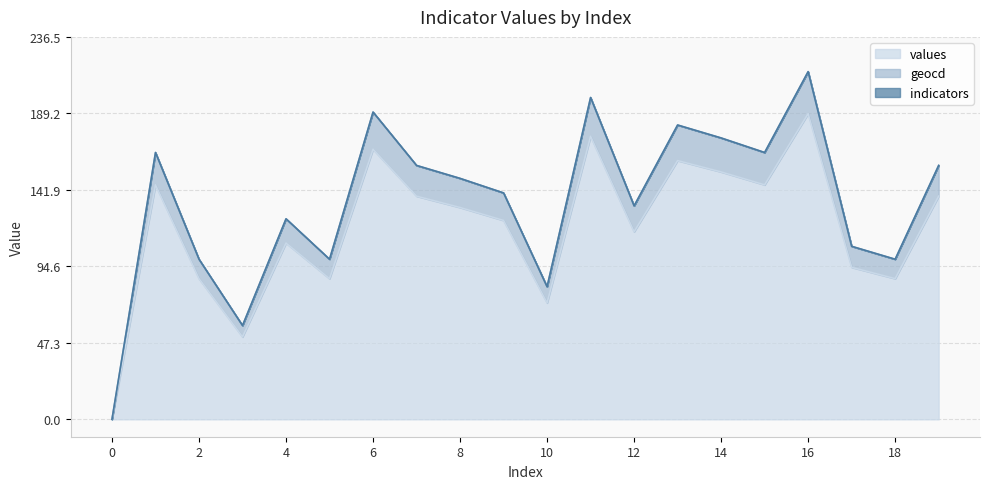

How many lines are shown in the chart?

3